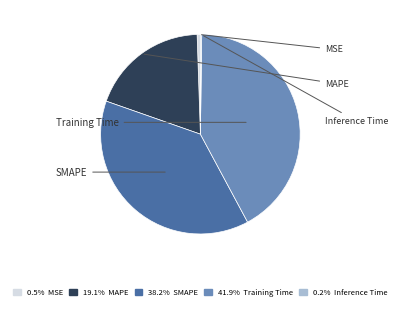

Does any single category account for the majority?

No